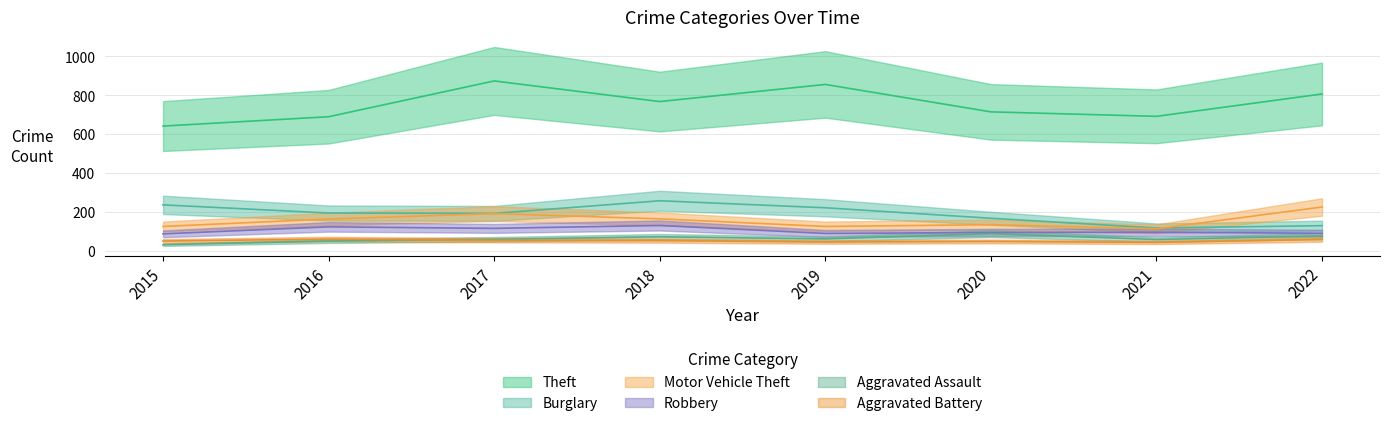

Which series has the largest range (max minus min)?

Theft